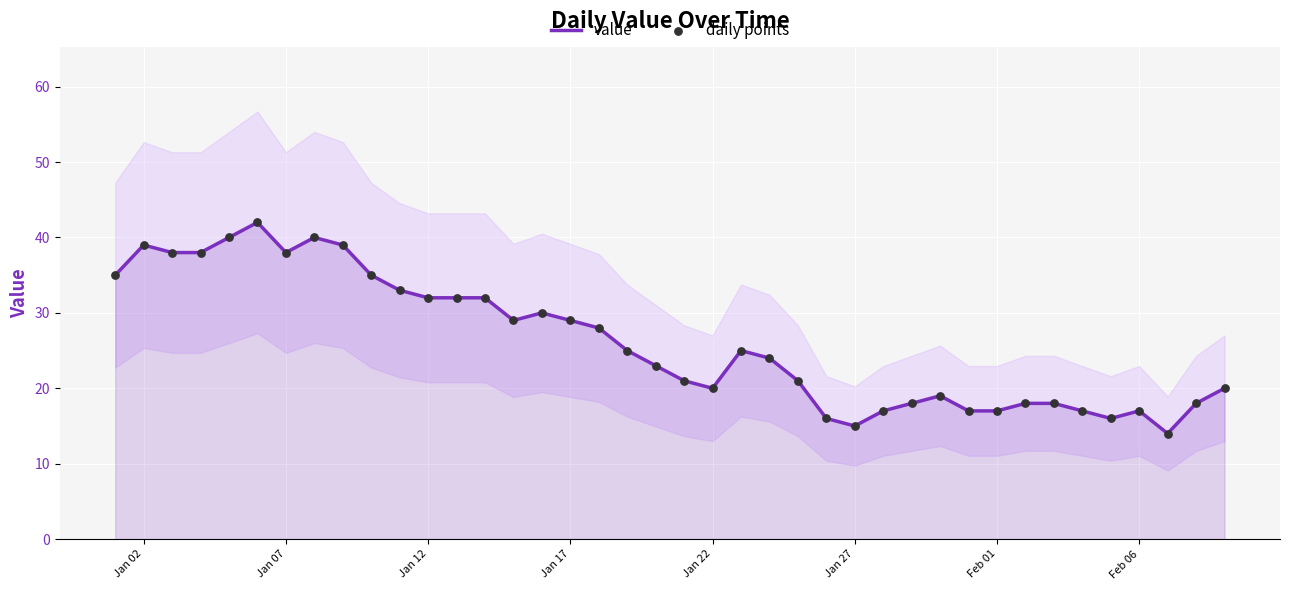

The value series shows 20 at Jan 22. True or false?

True